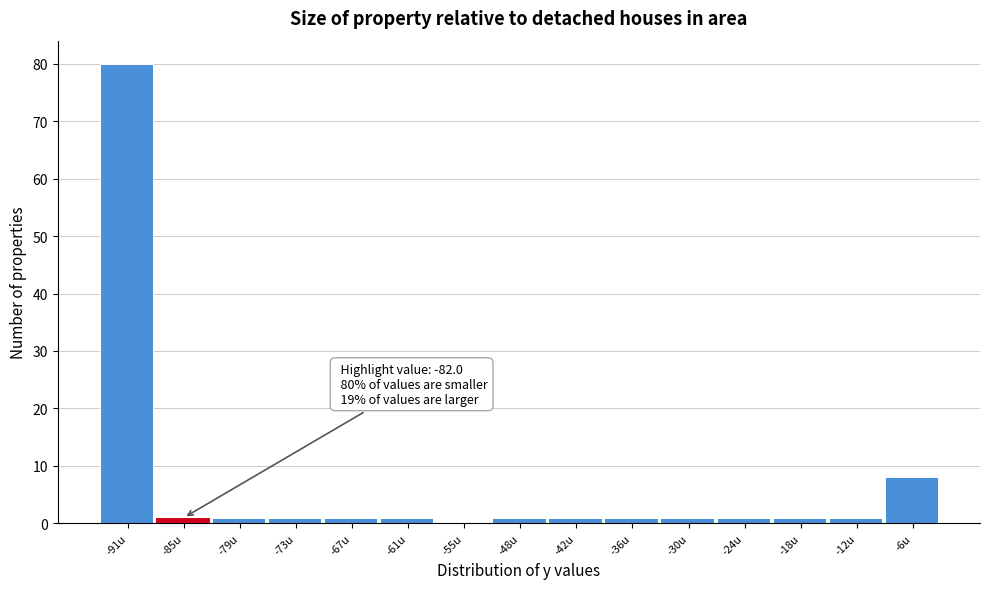

Reading left to right, transcribe all the data shown in this chart.

-91u=80	-85u=1	-79u=1	-73u=1	-67u=1	-61u=1	-55u=0	-48u=1	-42u=1	-36u=1	-30u=1	-24u=1	-18u=1	-12u=1	-6u=8